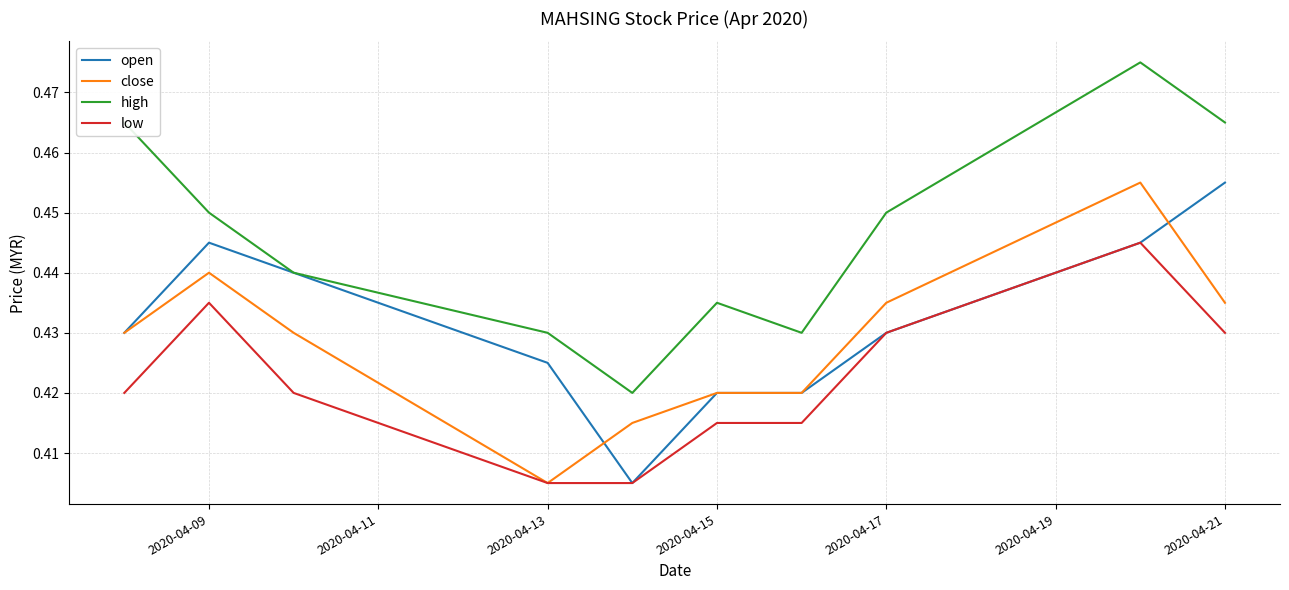

Which series has the largest total across all categories?

high